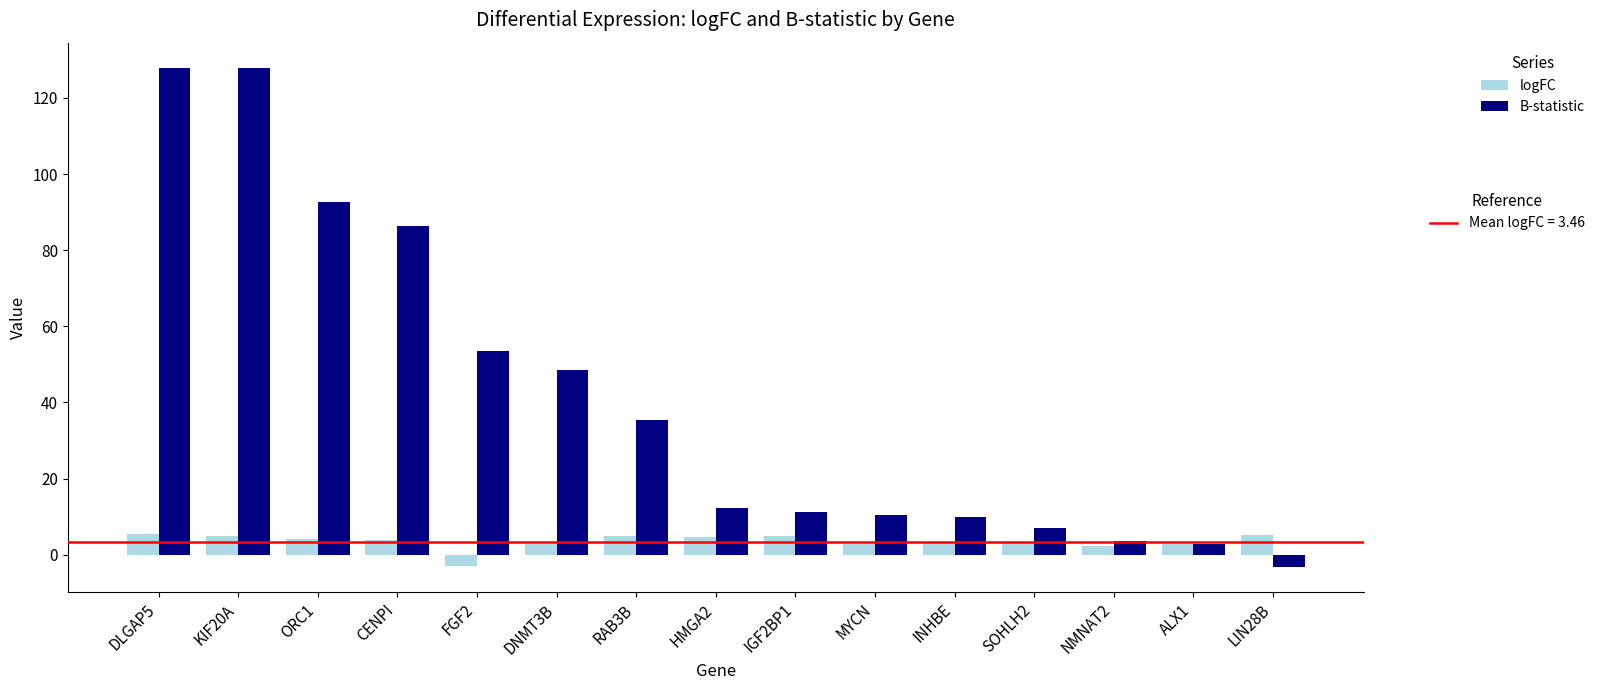

What is the spread (max minus min) of values at CENPI?

82.6